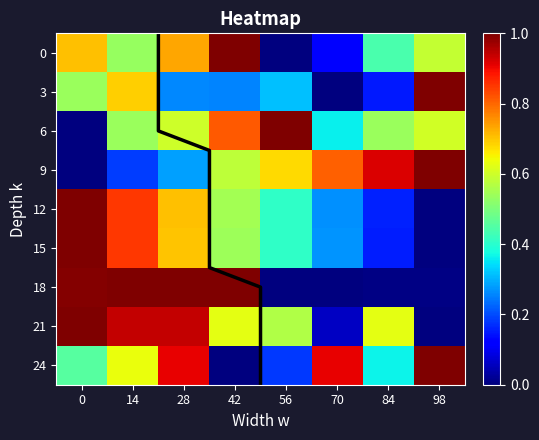

Between 0 and 84, which series saw the biggest shift?

18